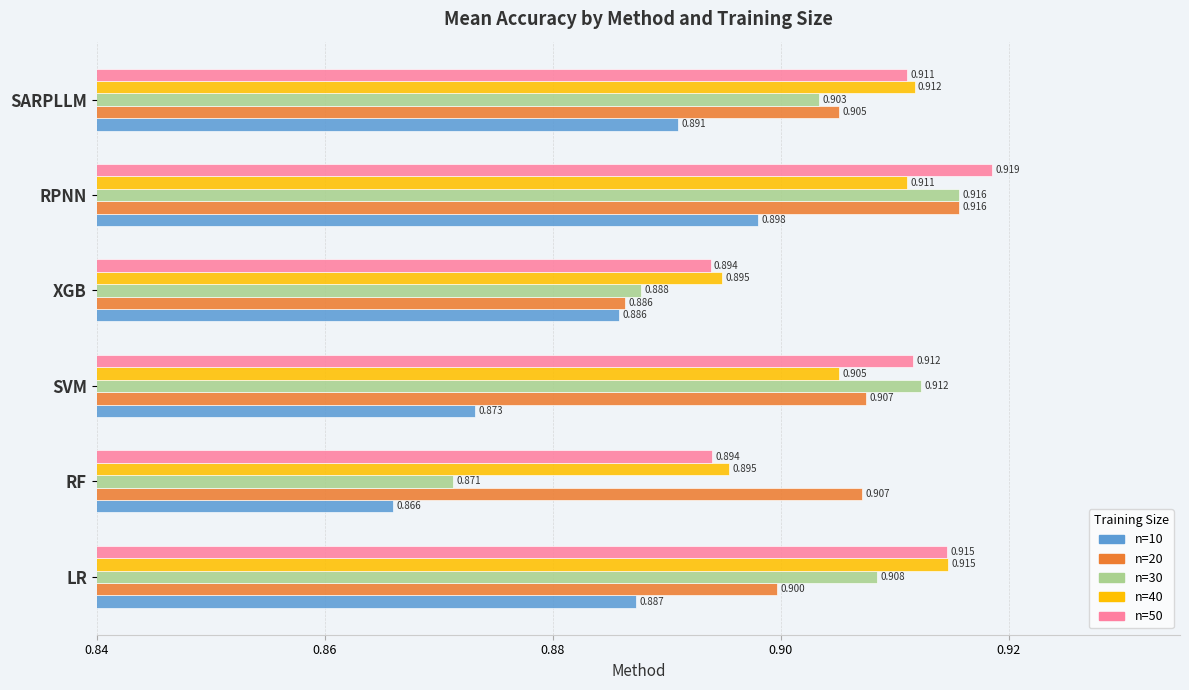

At which category is the sum across all series the highest?

RPNN